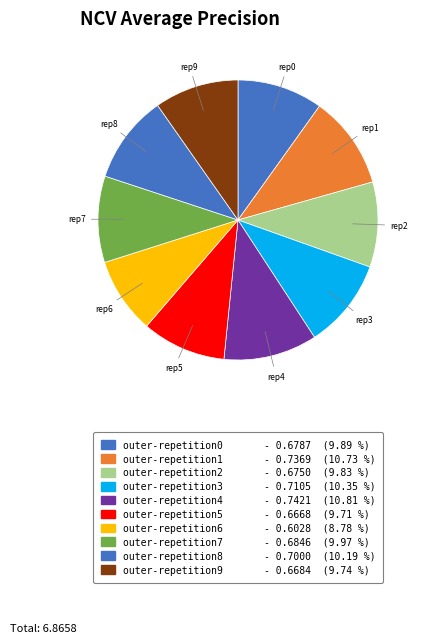

To the nearest percent, what portion does outer-repetition6 represent?

9%